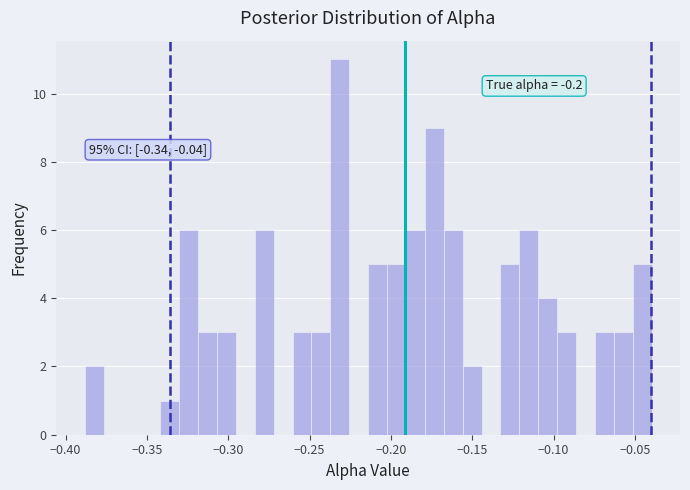

Around what value on the x-axis is the tallest bar? Give the approximate position of its centre, as read against the axis.

-0.230